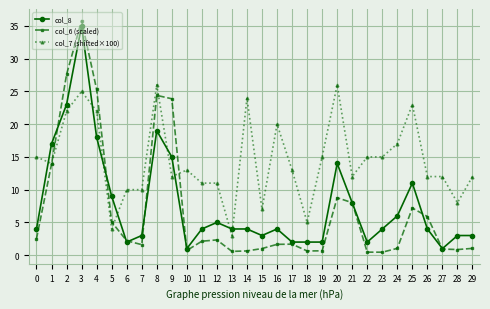

Which series has the largest range (max minus min)?

col_6 (scaled)